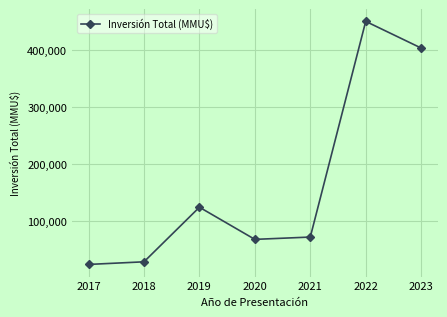

Between 2023 and 2021, which is larger?

2023